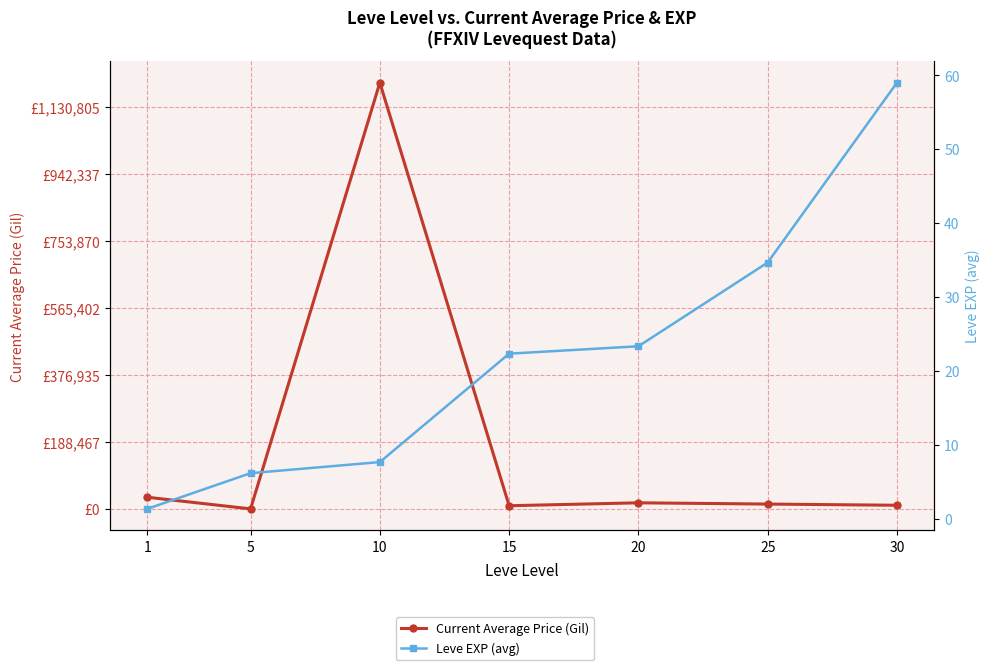

Does the chart display data point markers on the line(s)?

Yes